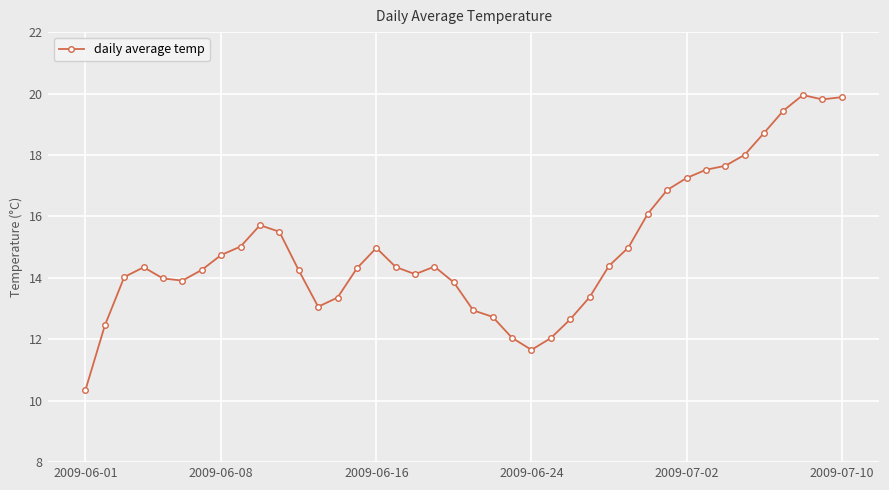

What is the smallest value displayed?

10.4